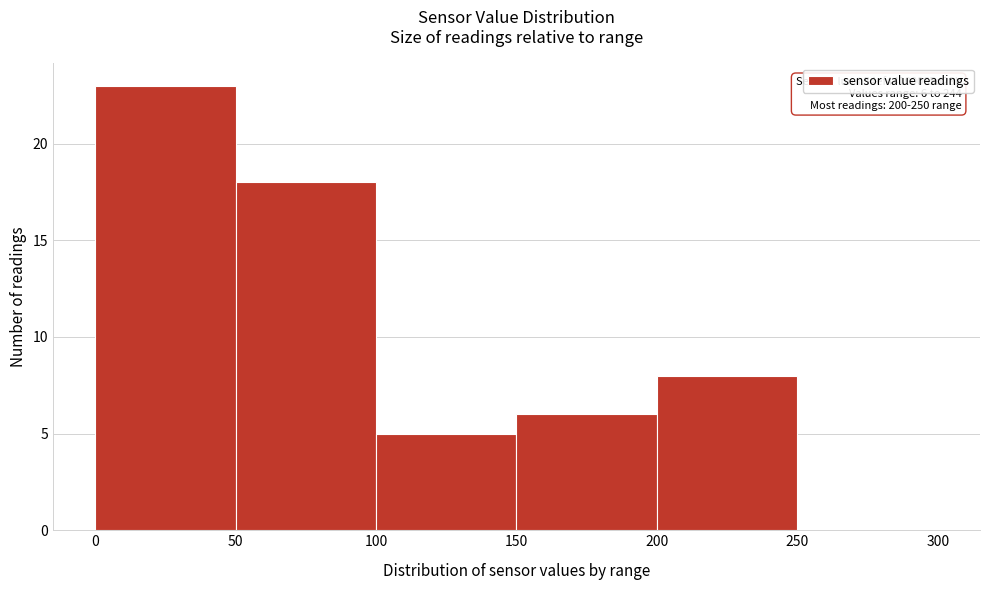

Over which range of the x-axis is the bar tallest?

0 to 50